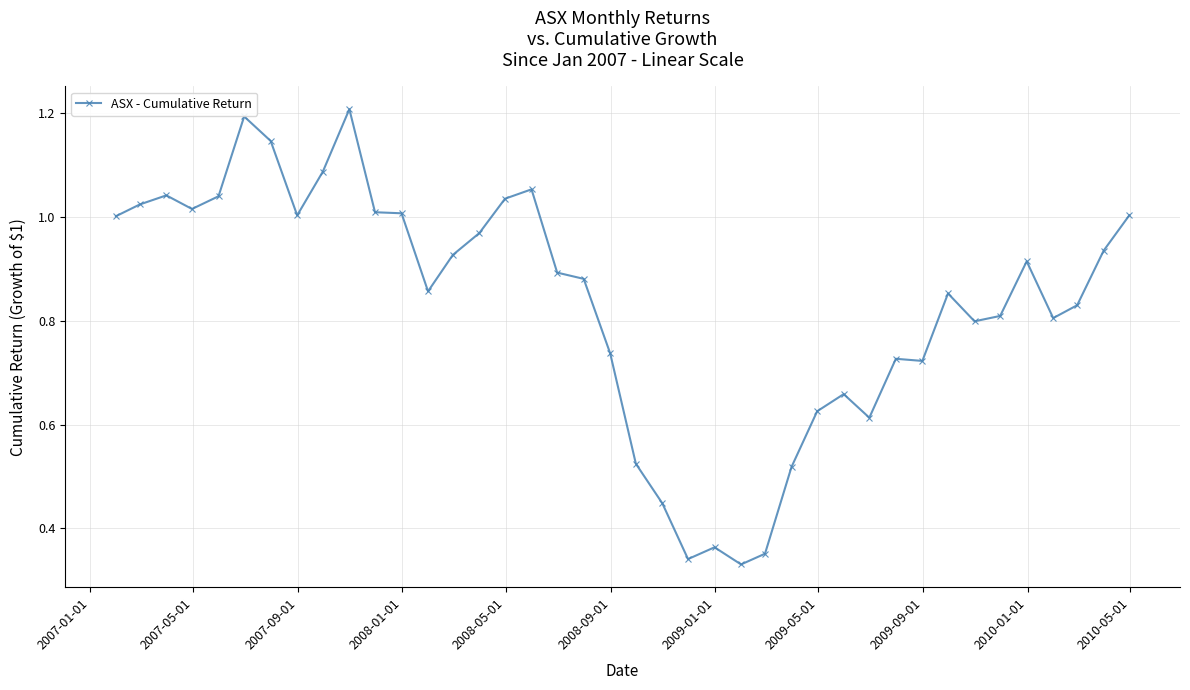

How many series are shown in this chart?

1